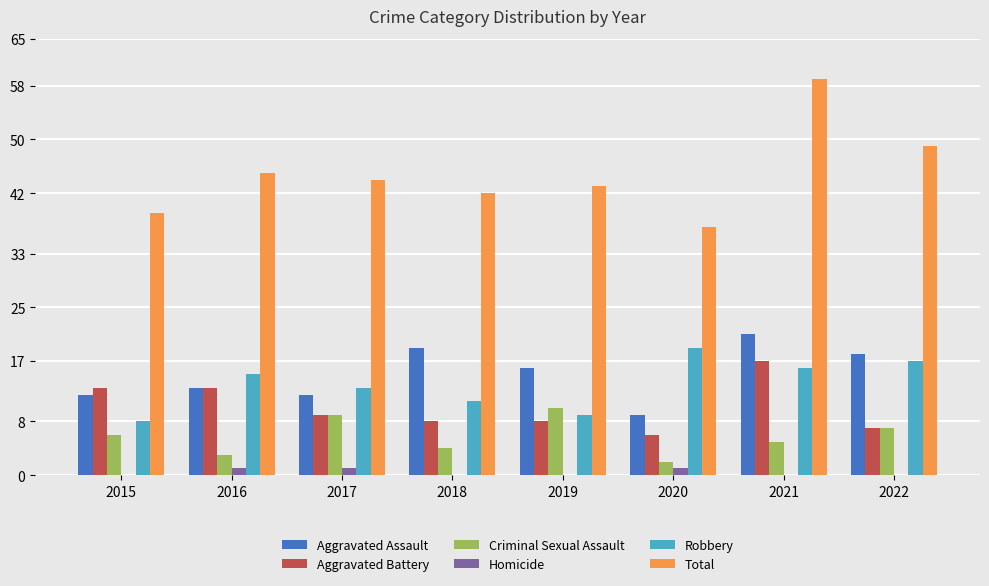

At which category does the chart reach its peak across all series?

2021